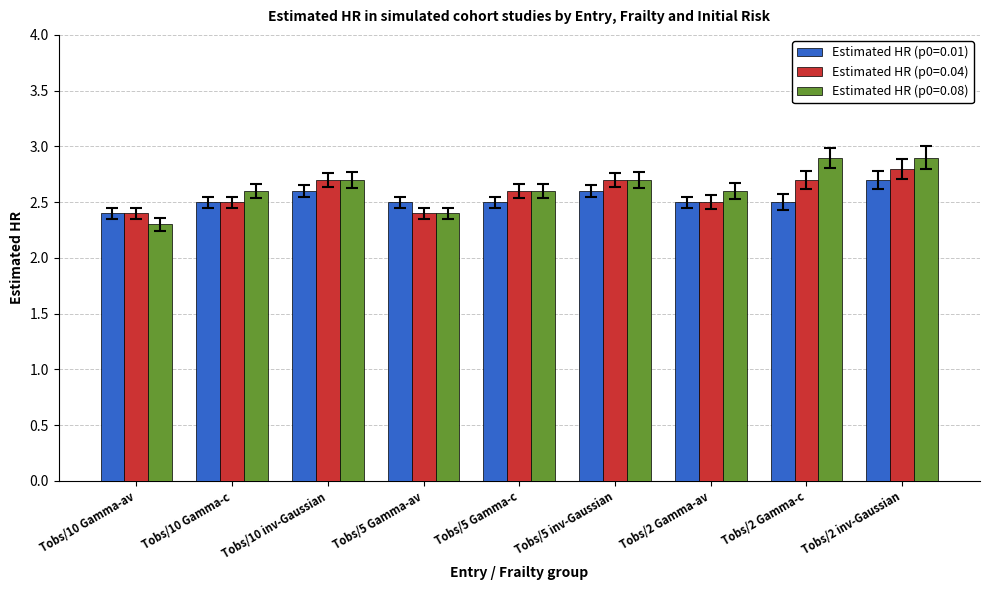

List the series in order of their overall mean, lowest first.

Estimated HR (p0=0.01), Estimated HR (p0=0.04), Estimated HR (p0=0.08)